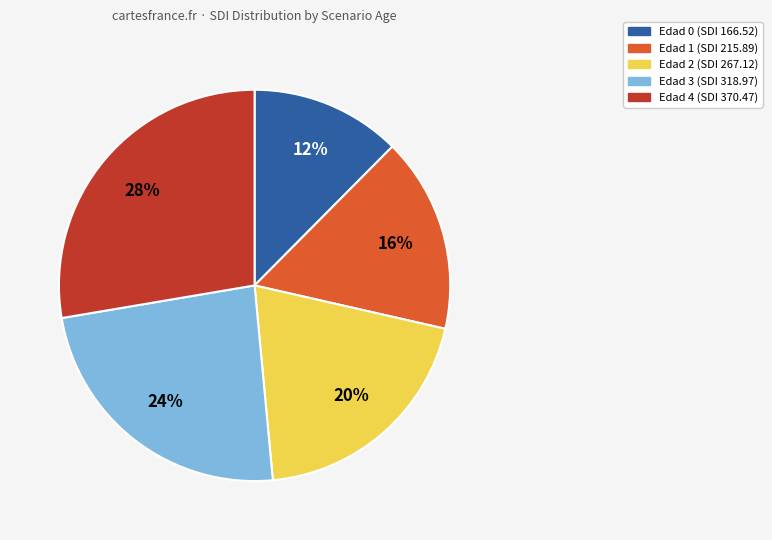

Does any single category account for the majority?

No